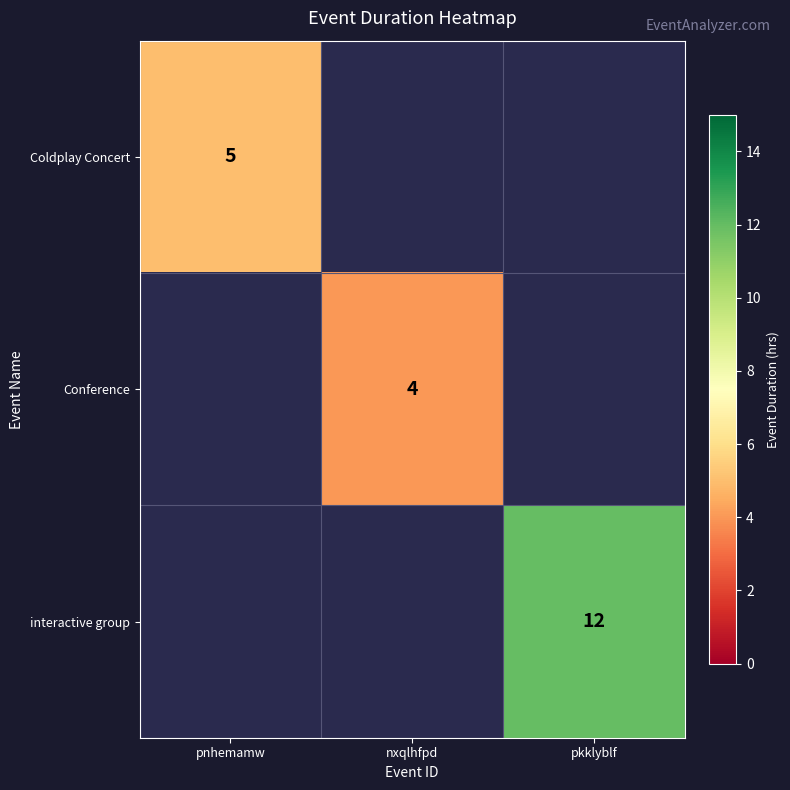

Is it true that Coldplay Concert equals 5 at pnhemamw?

True